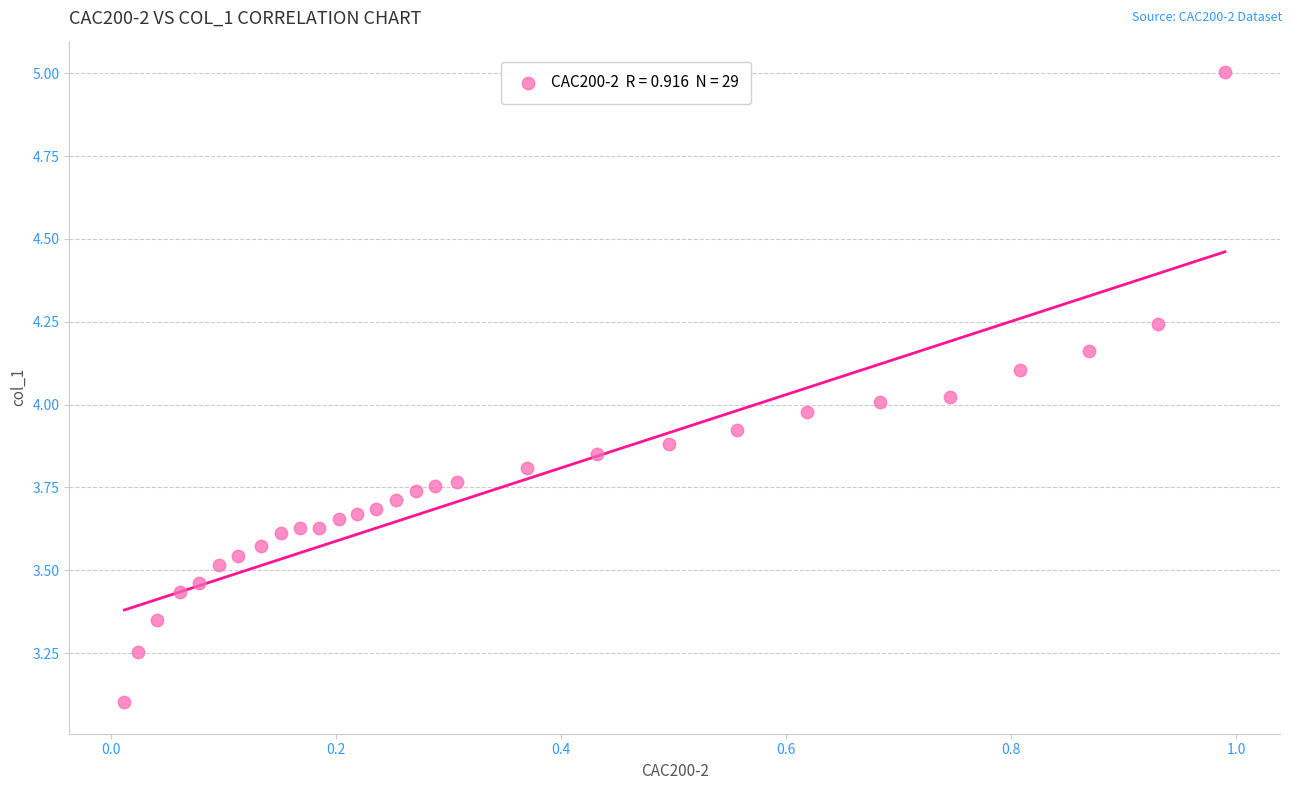

What is the range of Y values (max minus min)?

1.9